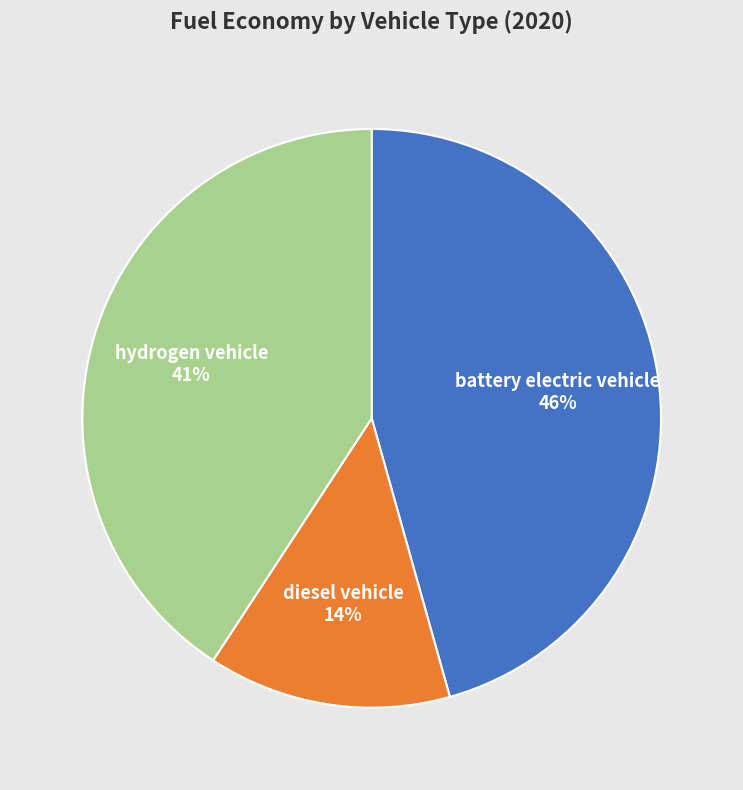

Is it true that hydrogen vehicle is 28% of the pie?

False